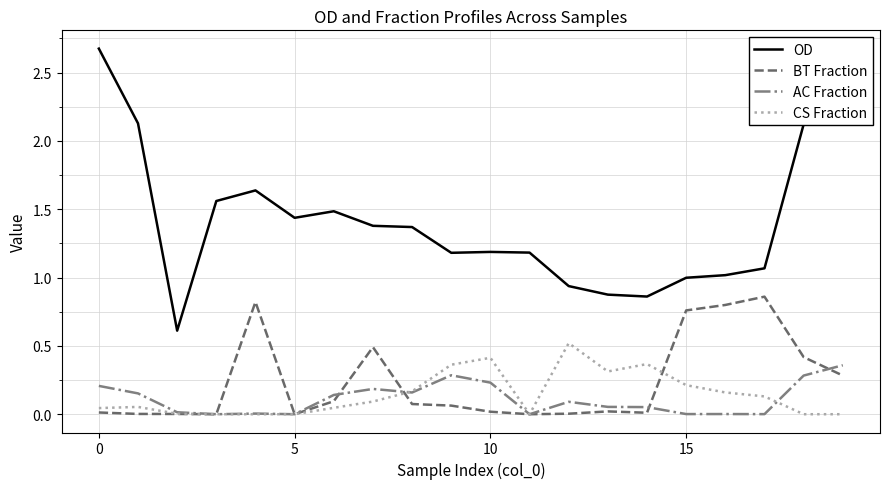

True or false: AC Fraction and OD cross at least once.

False